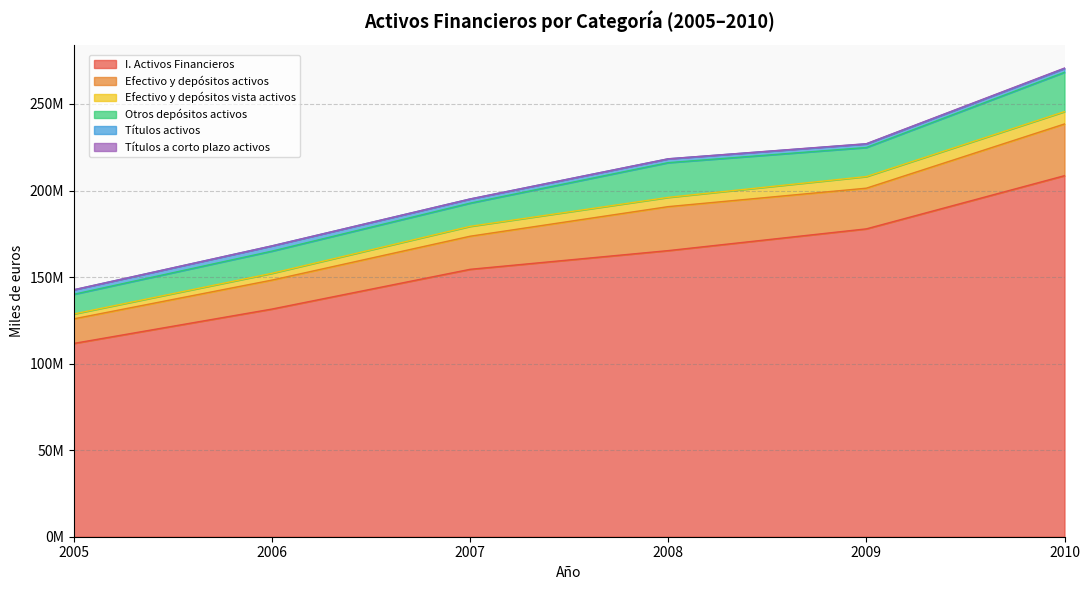

Reading left to right, what are all the values shown in this chart?

I. Activos Financieros: 2005=111674160	2006=131524500	2007=154482212	2008=165293475	2009=177855634	2010=208585350
Efectivo y depósitos activos: 2005=14192006	2006=16731552	2007=19112067	2008=25405062	2009=23499148	2010=29864385
Efectivo y depósitos vista activos: 2005=2818780	2006=3918674	2007=5709463	2008=5348526	2009=6720204	2010=7142236
Otros depósitos activos: 2005=11373227	2006=12812878	2007=13402604	2008=20056535	2009=16778943	2010=22722150
Títulos activos: 2005=2586994	2006=3019421	2007=2402090	2008=2208764	2009=2090714	2010=2213872
Títulos a corto plazo activos: 2005=37152	2006=33736	2007=18447	2008=24052	2009=113227	2010=217946